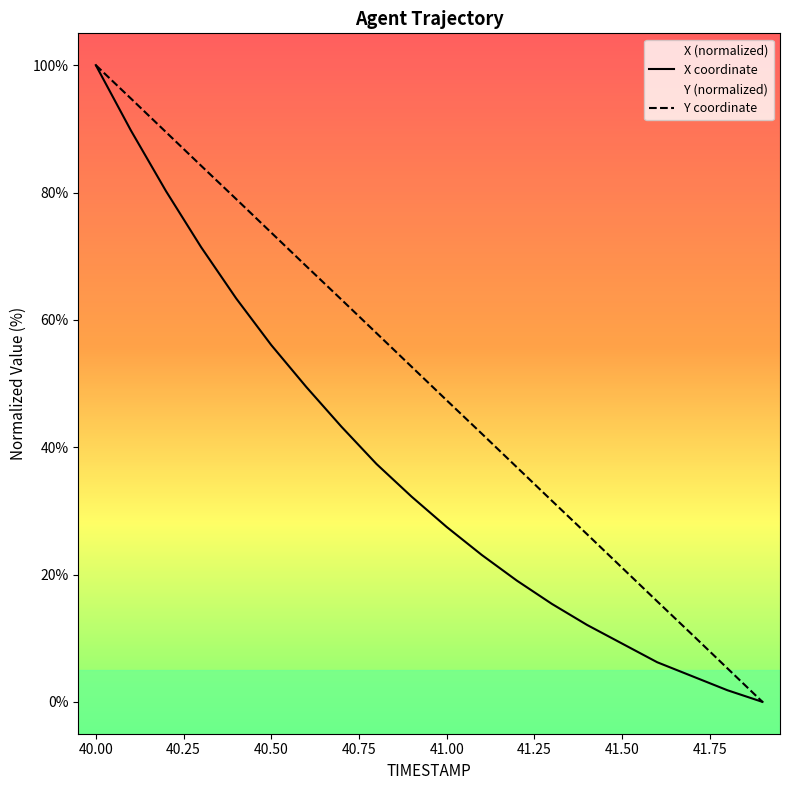

At which category is the sum across all series the highest?

40.00